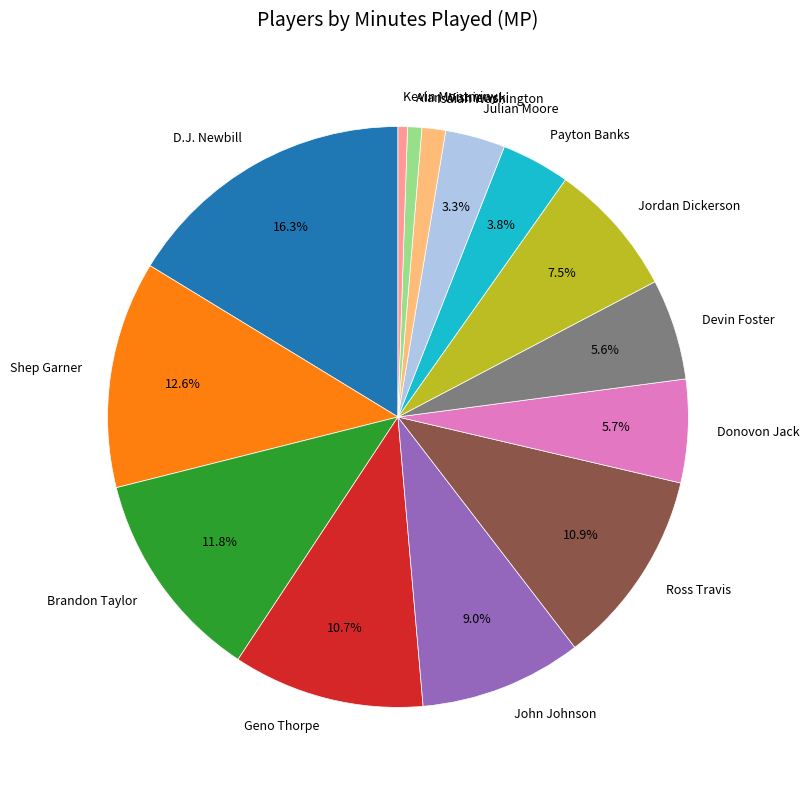

To the nearest percent, what is the difference between the largest and smallest slice percentages?

16%